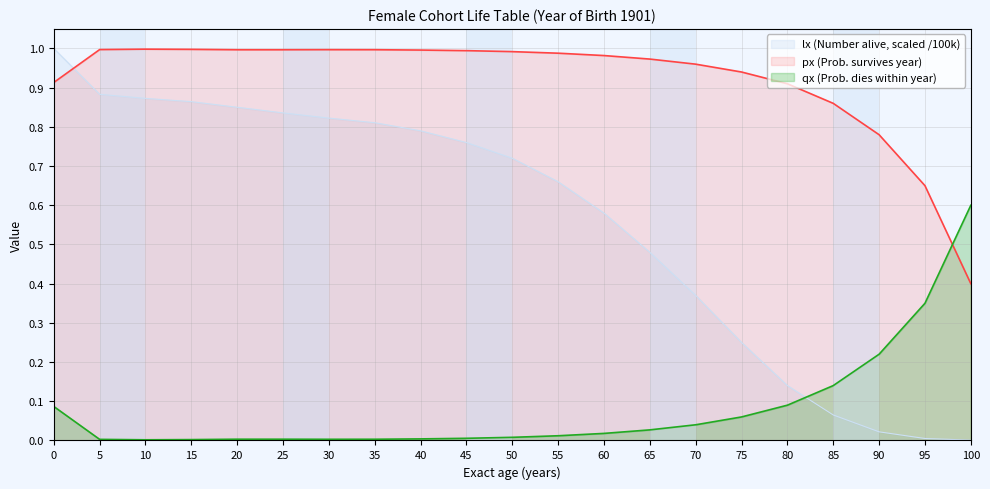

List the series in order of their peak value, lowest first.

qx (Prob. dies within year), px (Prob. survives year), lx (Number alive, scaled /100k)